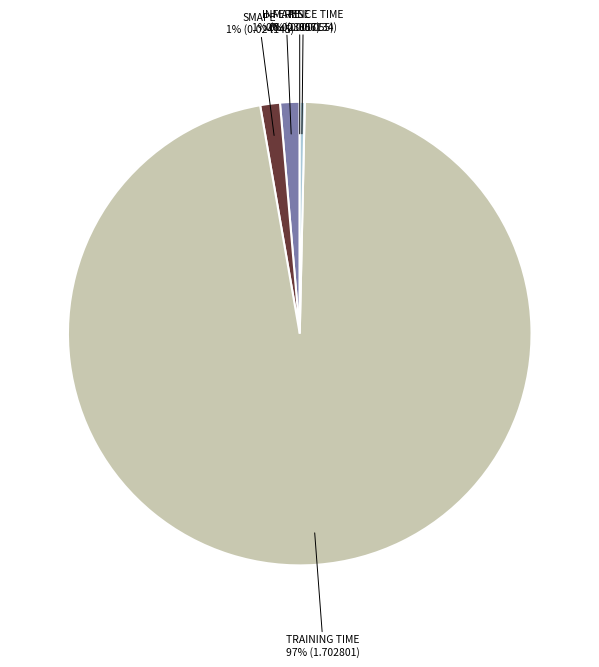

Is there any slice that represents more than half of the pie?

Yes